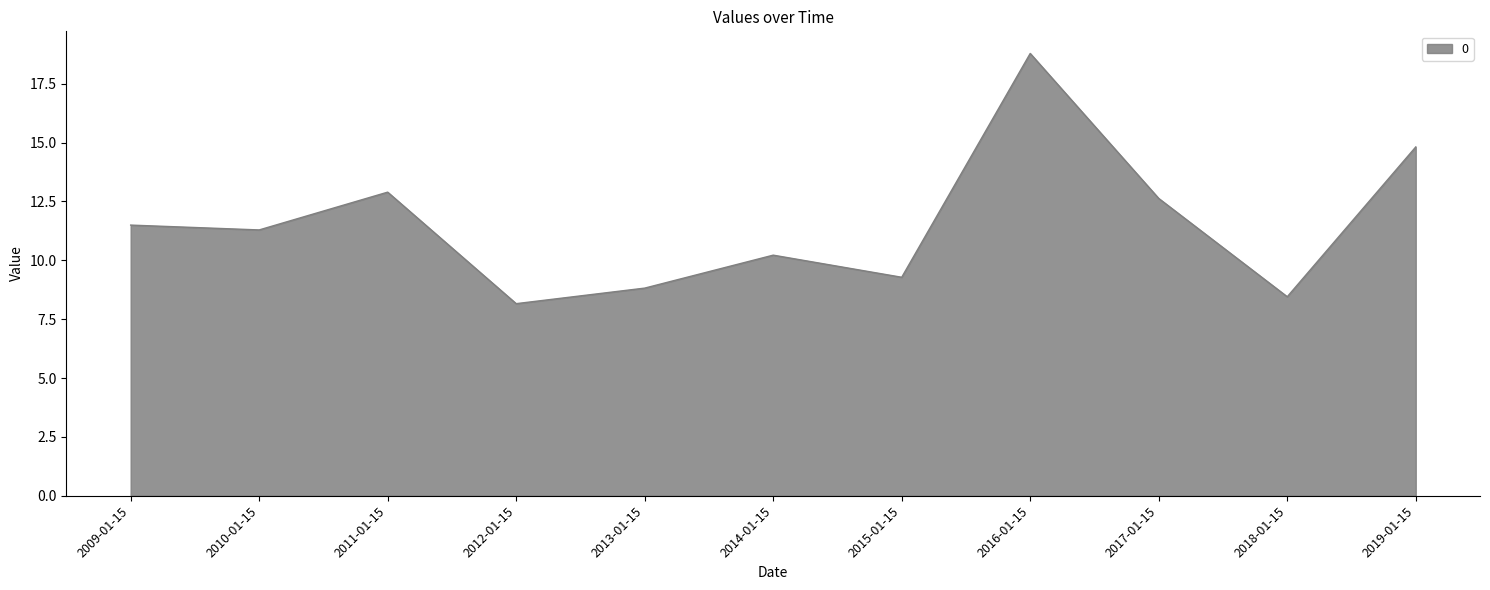

Which category has the lowest value across all series?

2012-01-15